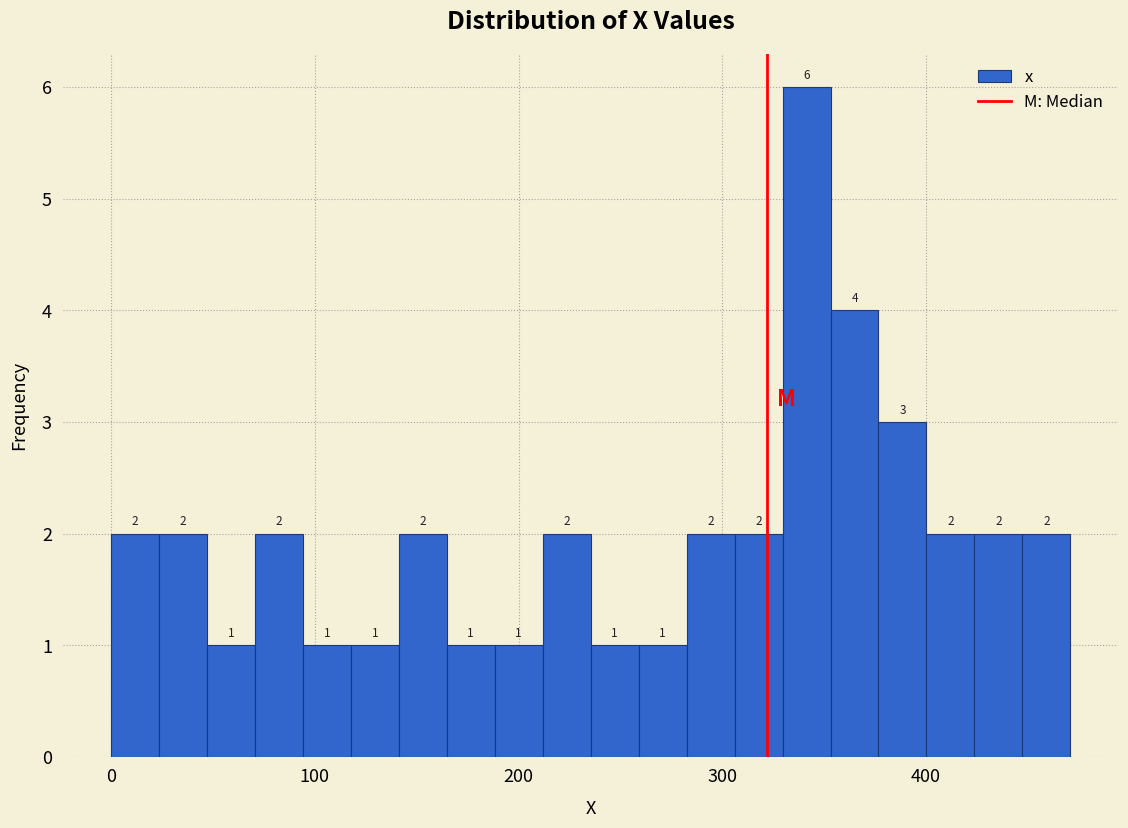

Around what value on the x-axis is the tallest bar? Give the approximate position of its centre, as read against the axis.

340